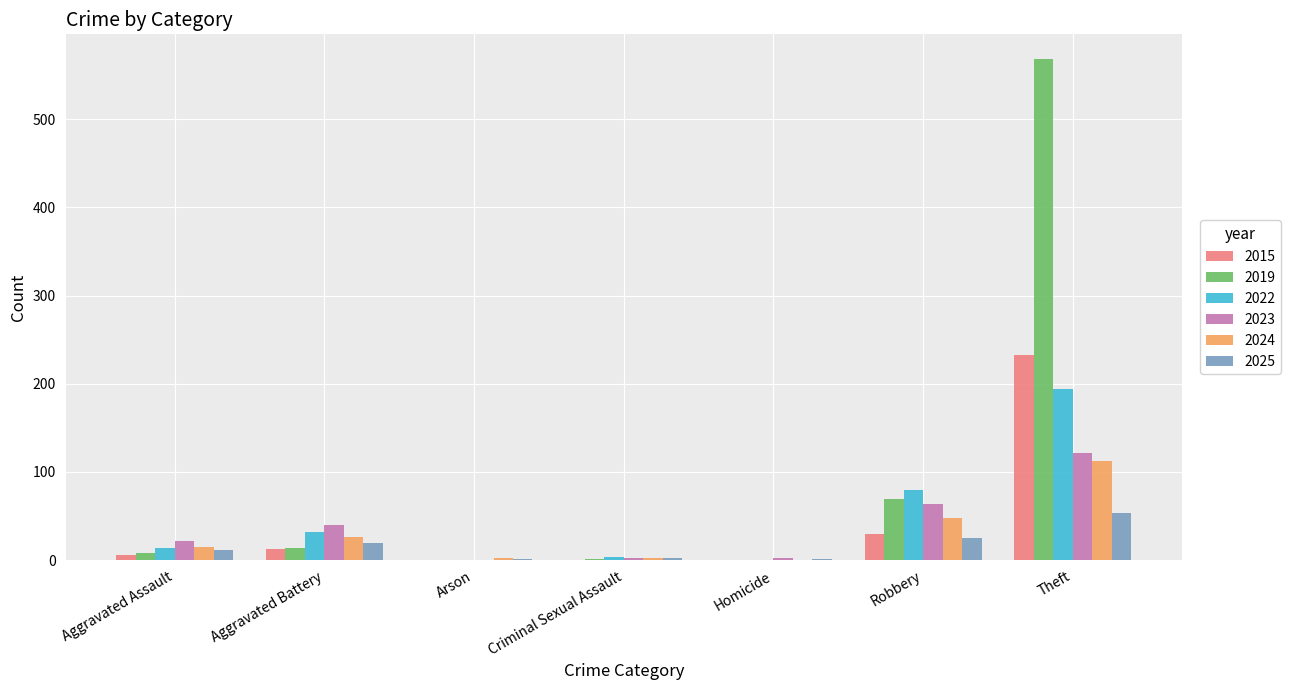

The 2019 series shows 14 at Aggravated Battery. True or false?

True